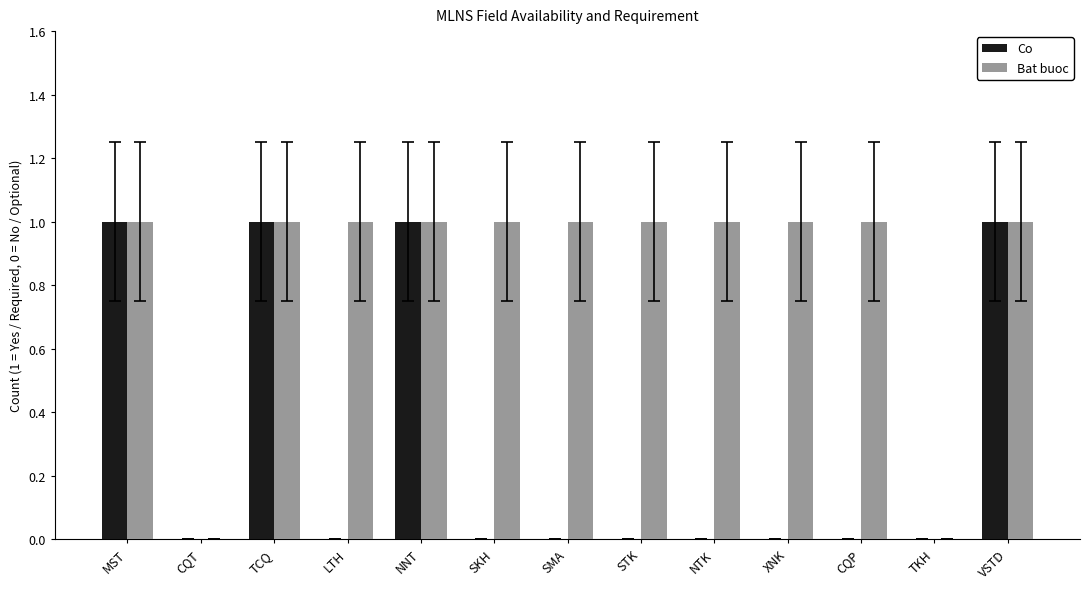

Does the chart contain stacked bars?

No